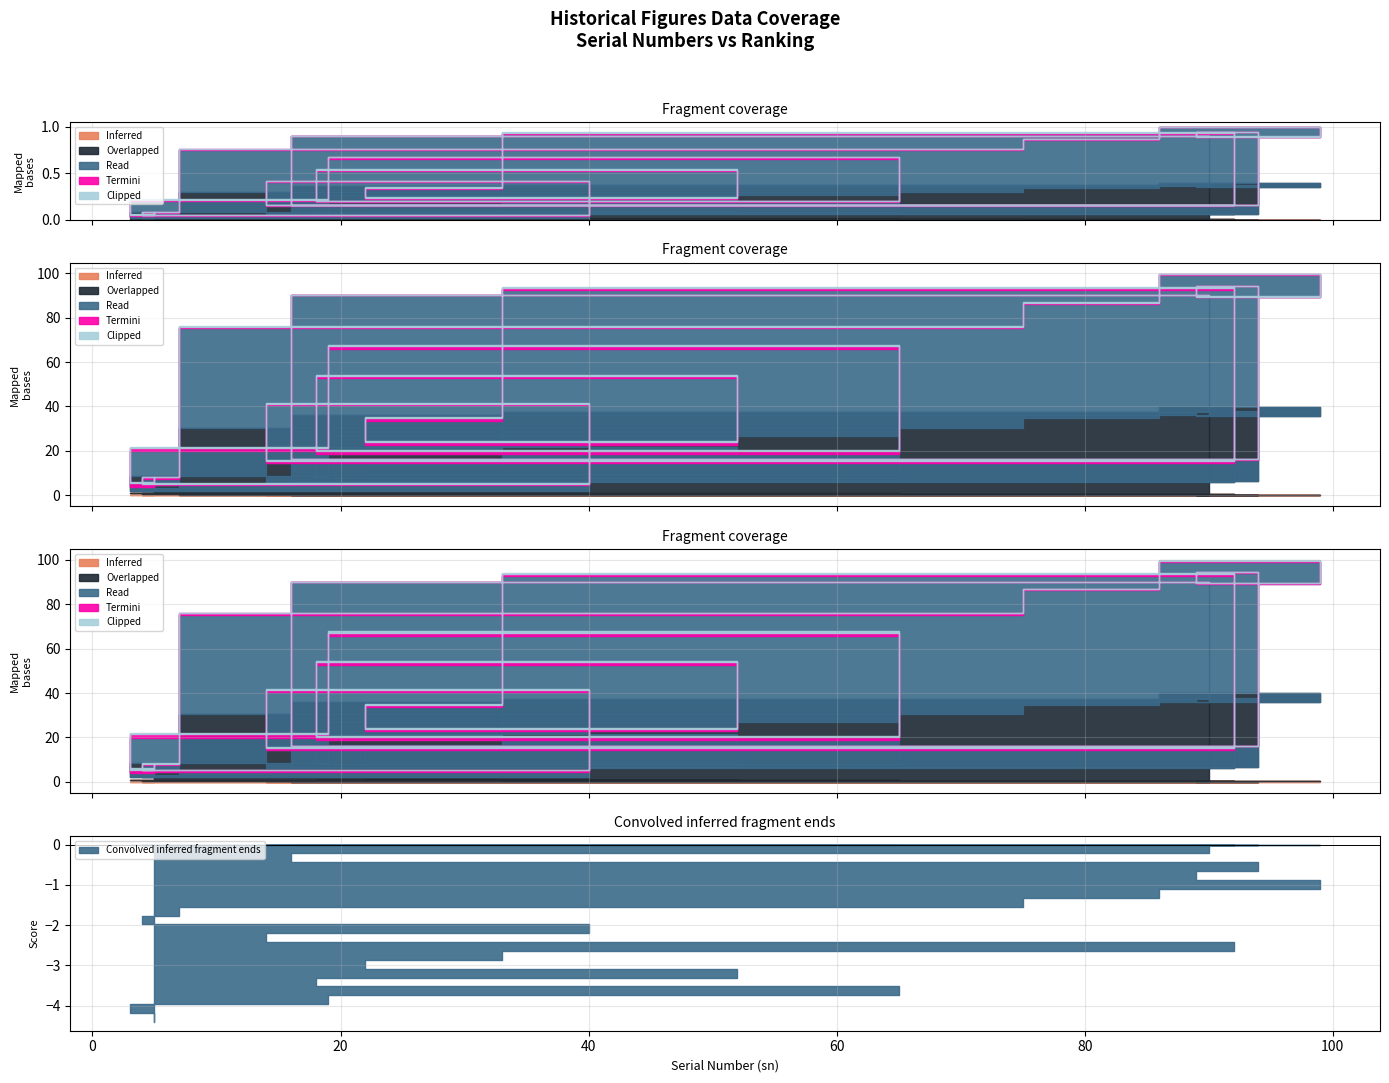

True or false: Clipped and Read intersect in this chart.

False